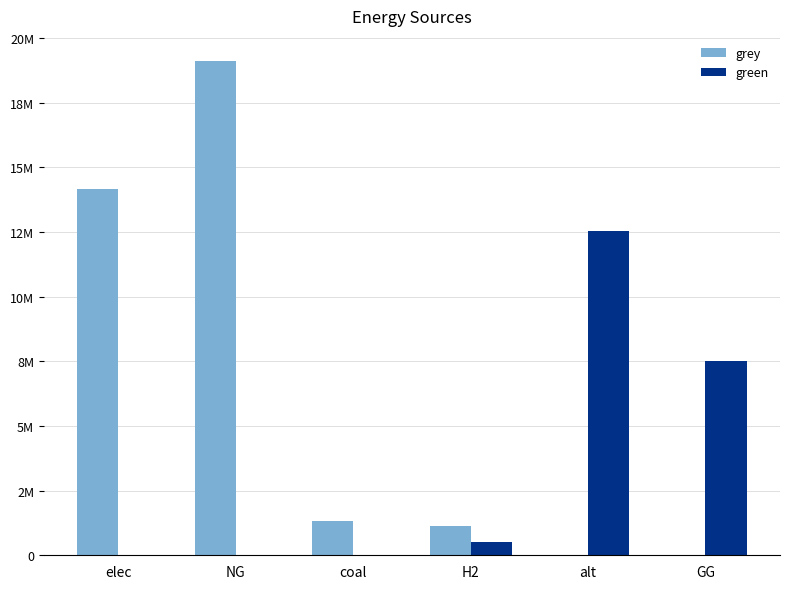

What are all the series names shown in the legend?

grey, green